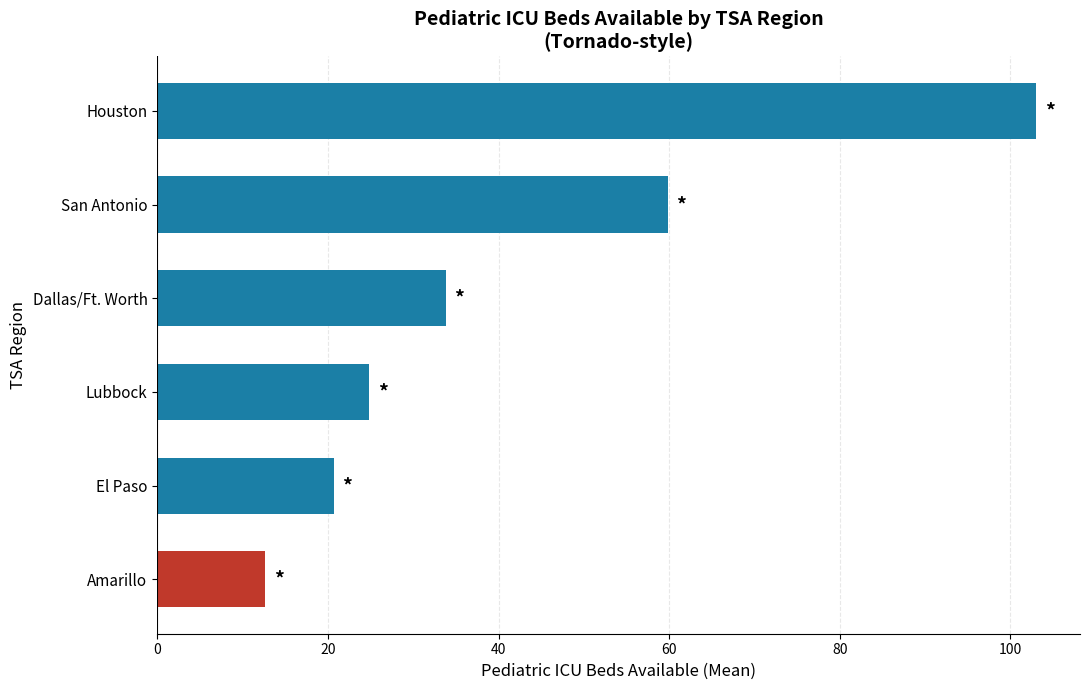

Rank the categories by value from highest to lowest.

Houston, San Antonio, Dallas/Ft. Worth, Lubbock, El Paso, Amarillo